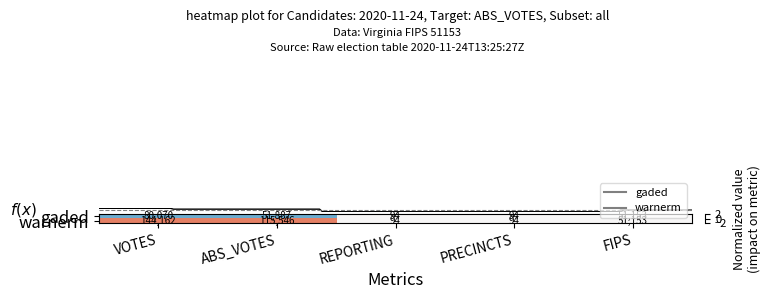

What is the sum of all gaded values?

183298